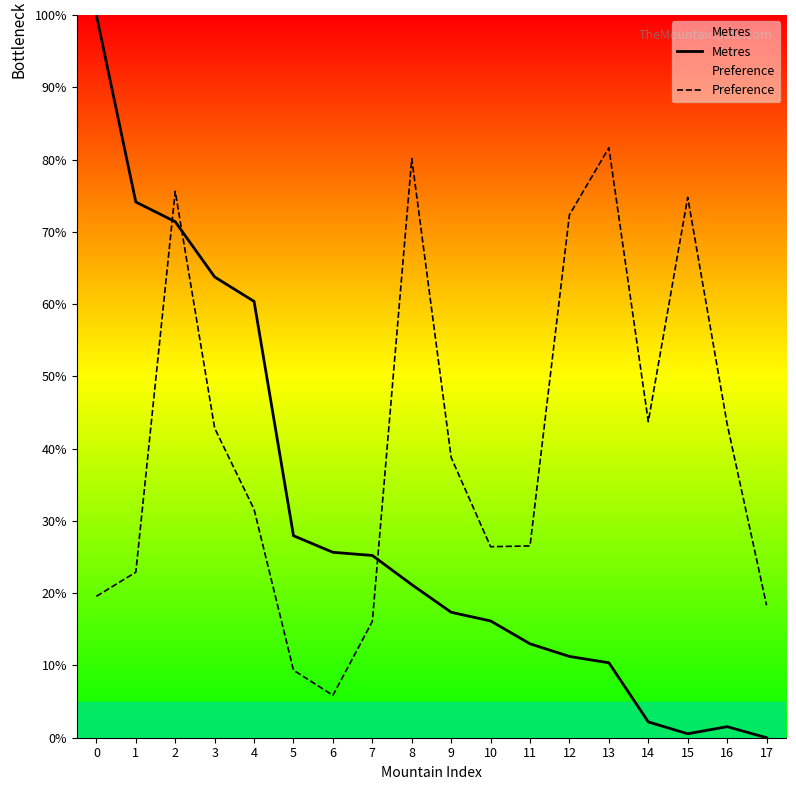

What value does the Metres series have at 7?

0.3